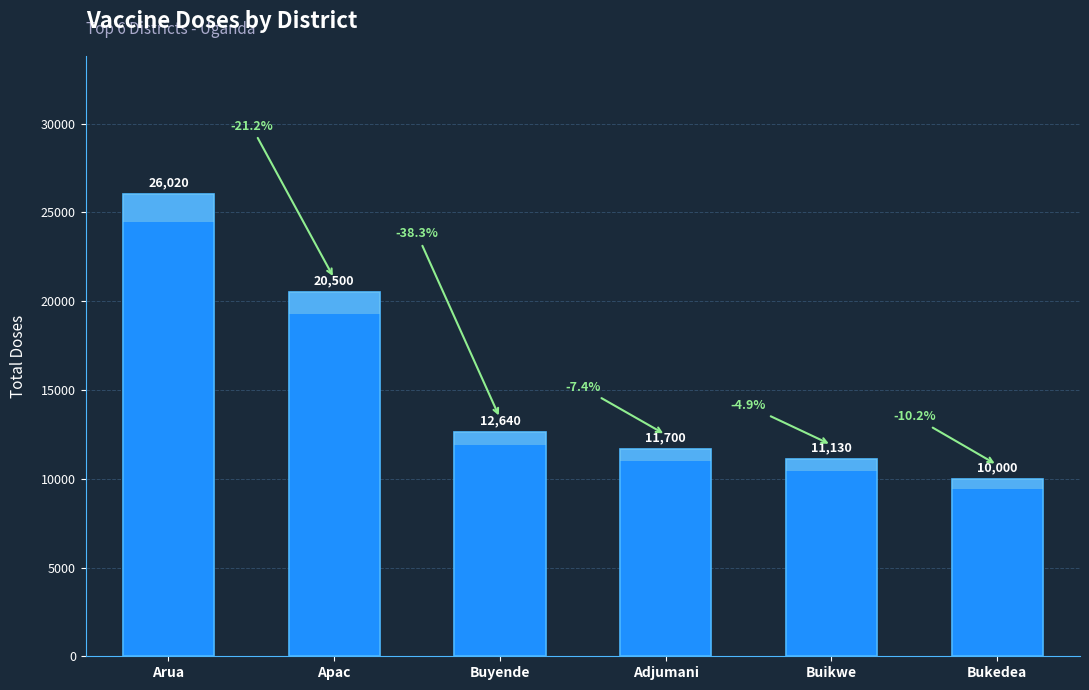

What is the sum of all values?

91990